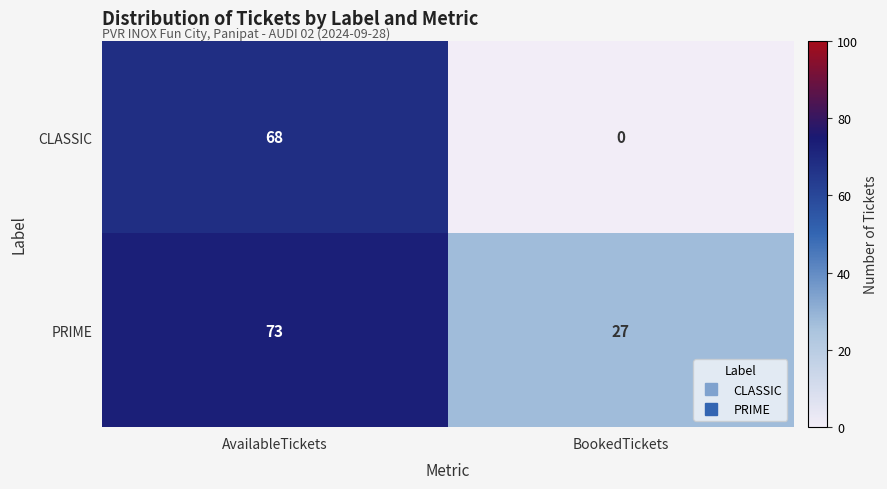

The value of PRIME at BookedTickets is 27. True or false?

True